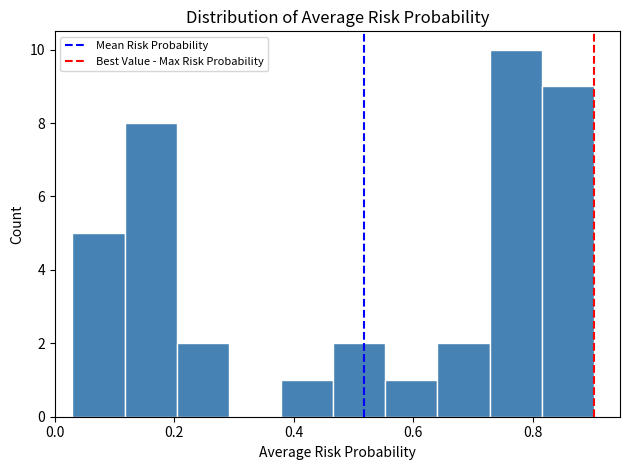

Which range on the x-axis has the tallest bar?

0.72 to 0.82